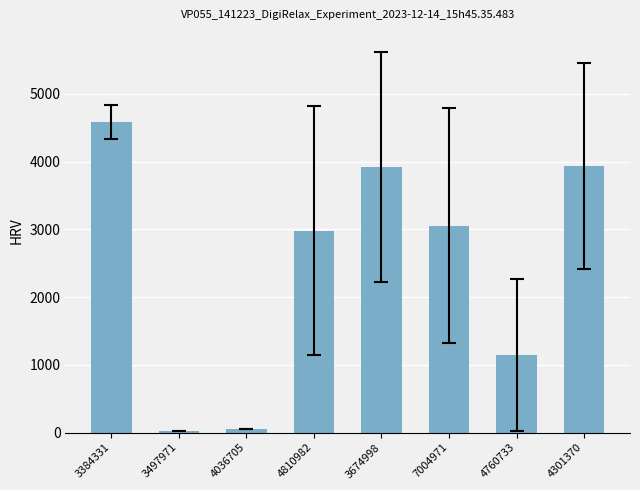

What is the approximate value at 4036705?

46.0